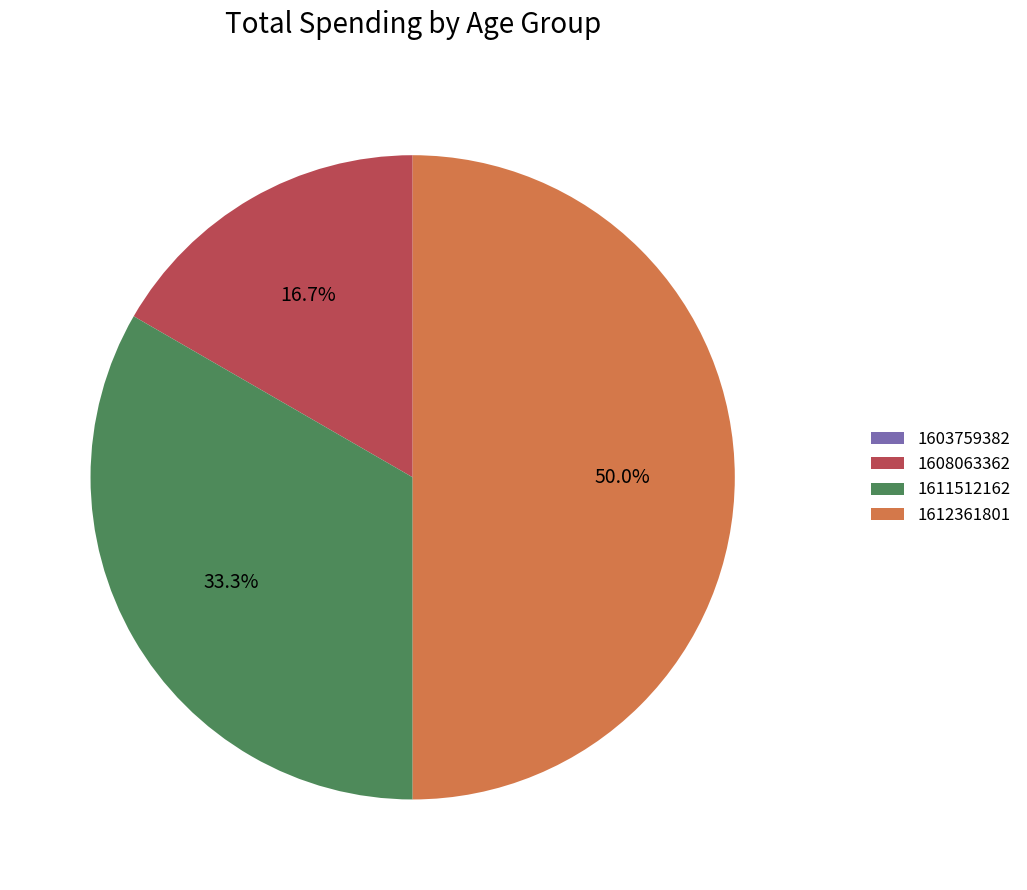

To the nearest percent, what percentage of the pie is 1608063362?

17%